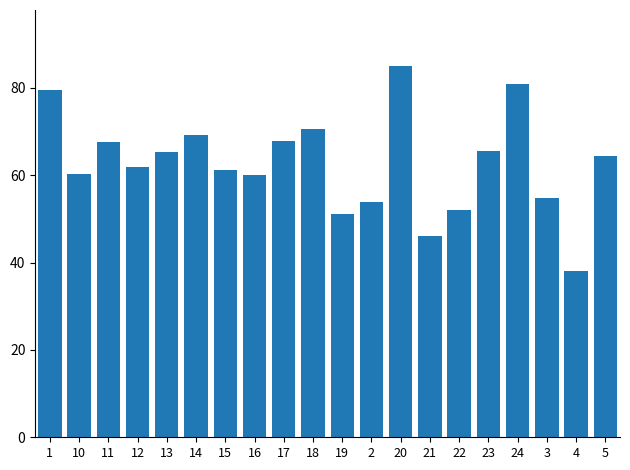

True or false: the data shows 102.0 at 5.

False